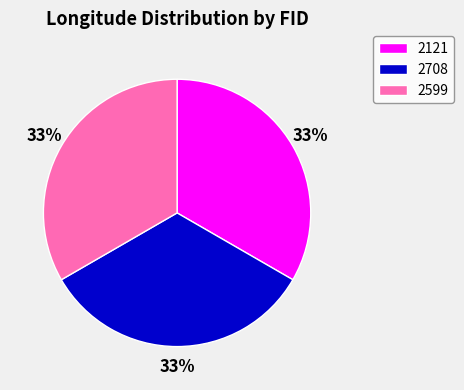

What is the ratio of the value at 2121 to the value at 2599?

1.0